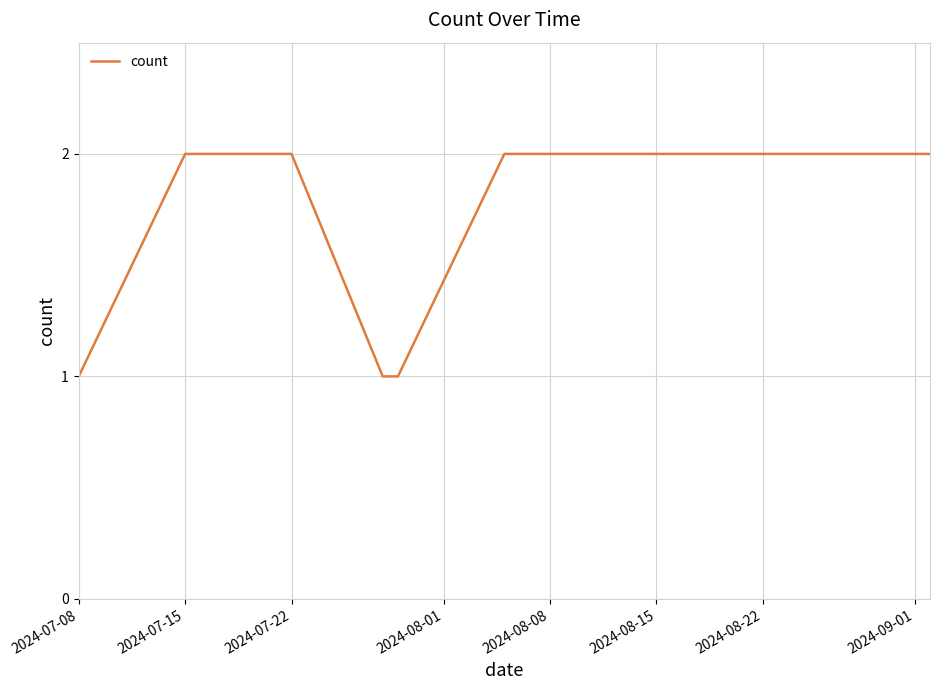

What is the greatest value displayed?

2